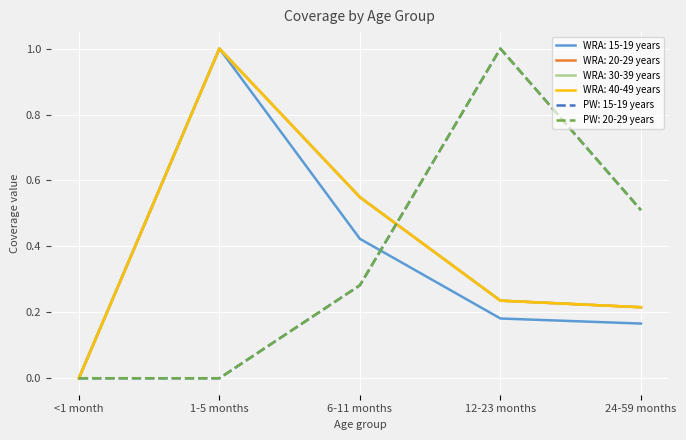

Does the chart display data point markers on the line(s)?

No